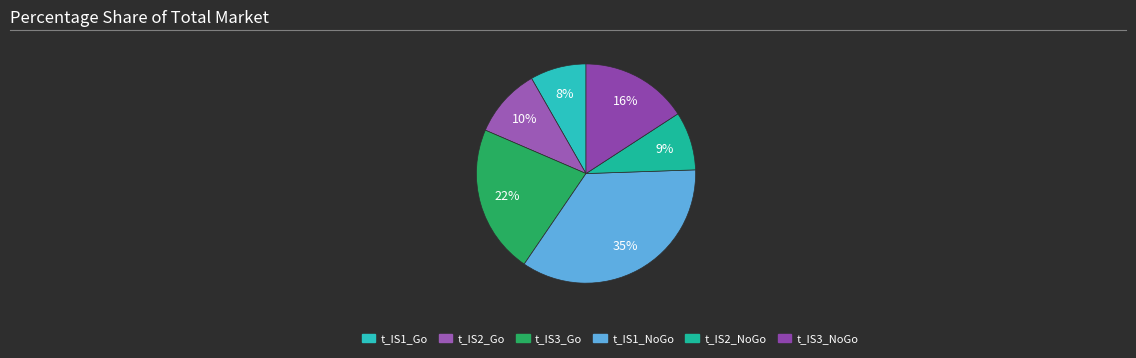

To the nearest percent, what is the average slice percentage?

17%